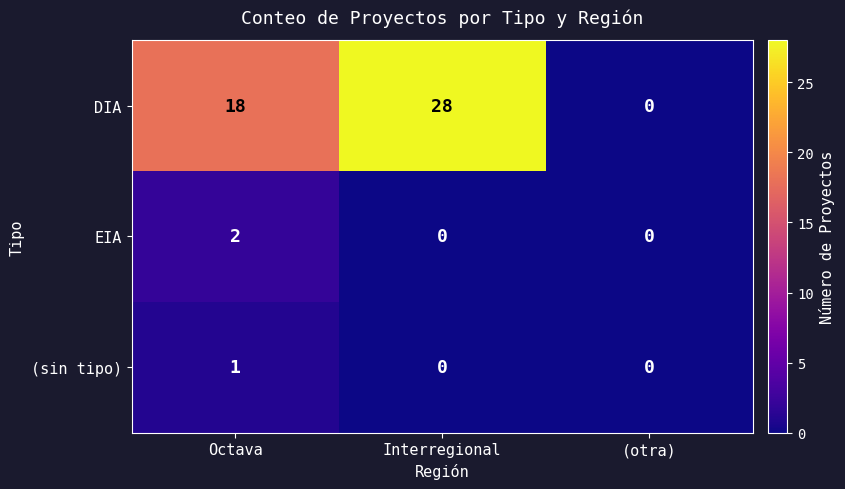

True or false: (sin tipo) has a value of 0 at Interregional.

True